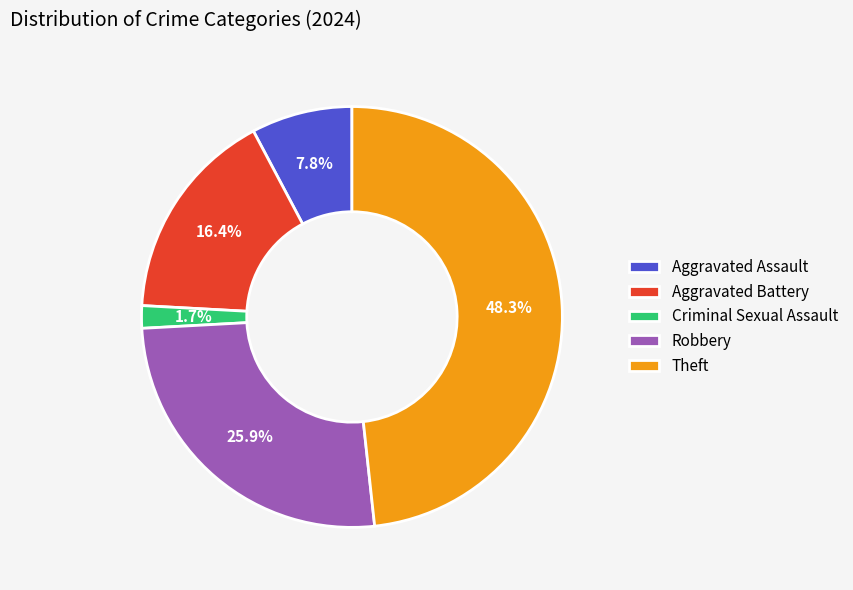

Which has a higher value, Robbery or Criminal Sexual Assault?

Robbery